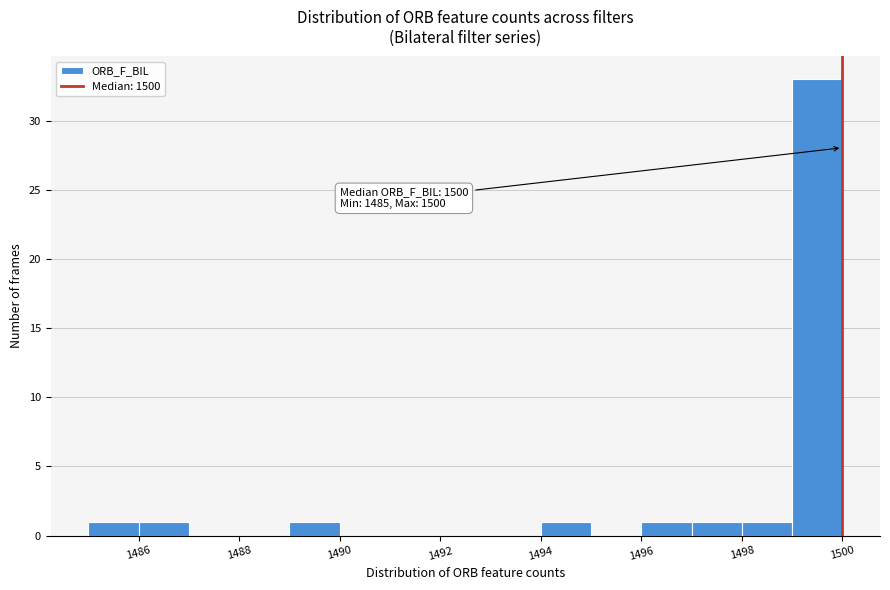

Over which range of the x-axis is the bar tallest?

1499 to 1500